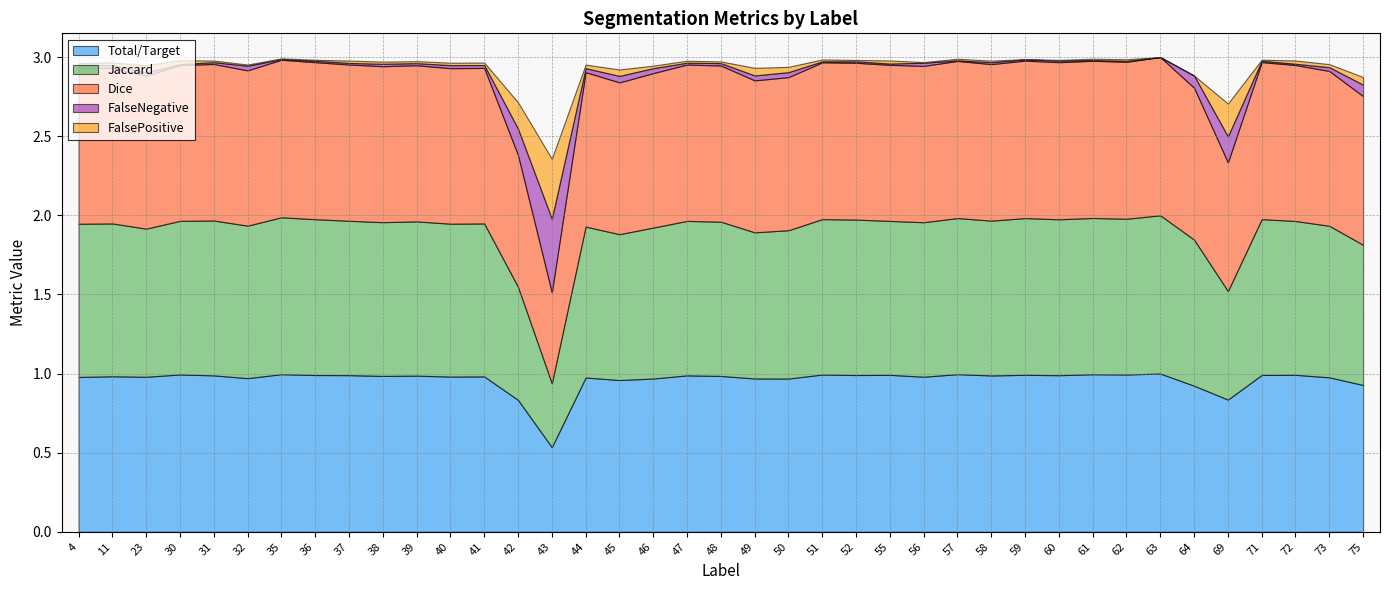

Where is FalsePositive nearest to the value 0?

63